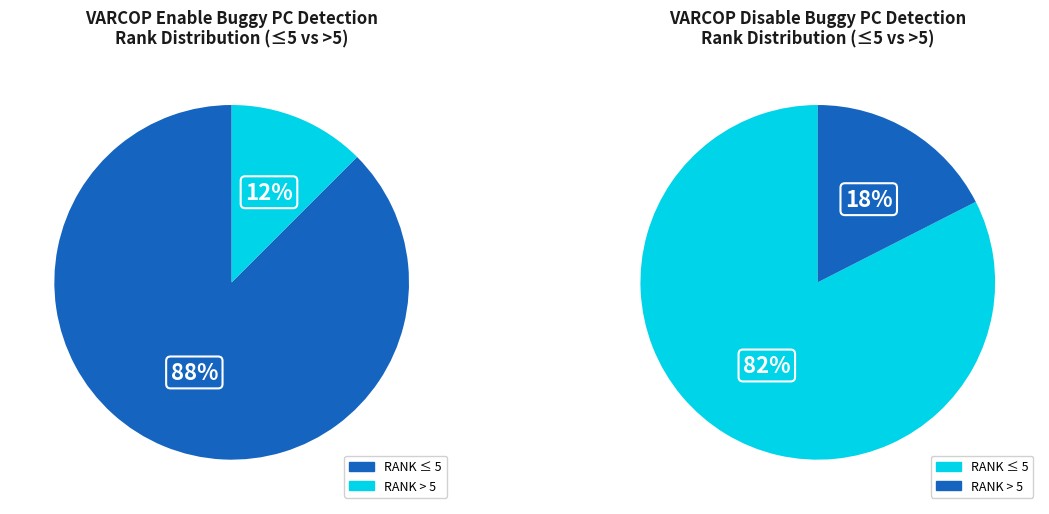

What is the majority slice?

RANK<=5